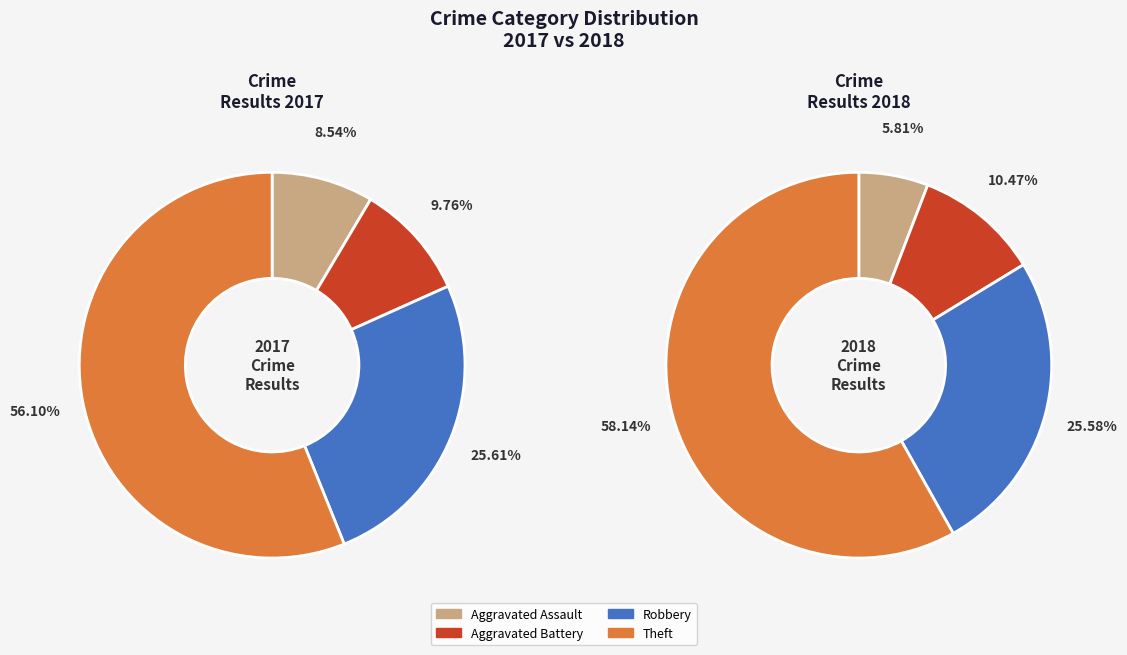

True or false: Aggravated Battery accounts for 1% of the total.

False